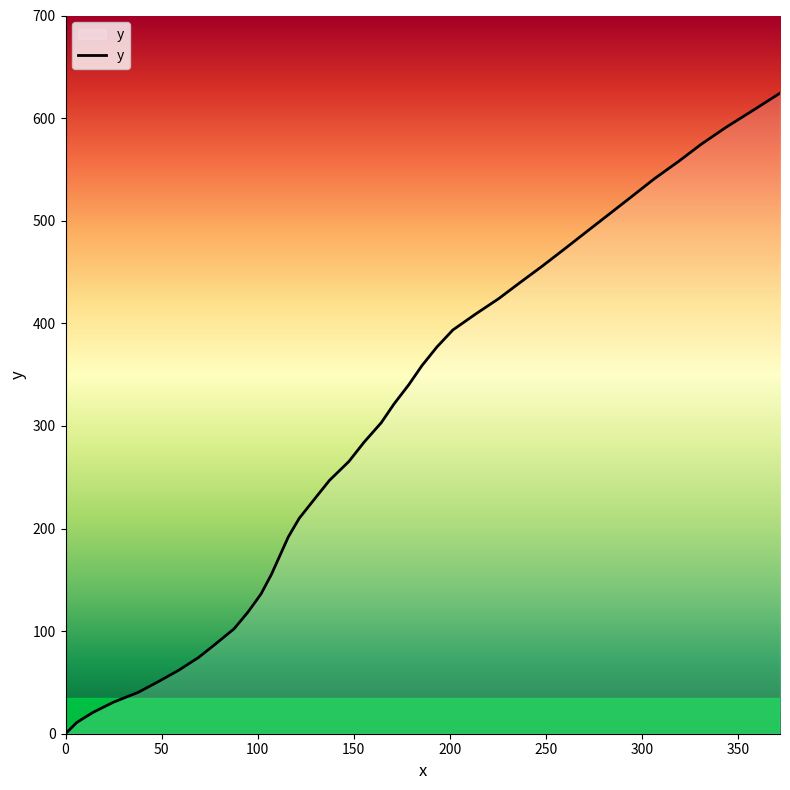

What is the difference between the maximum and minimum values?

624.3